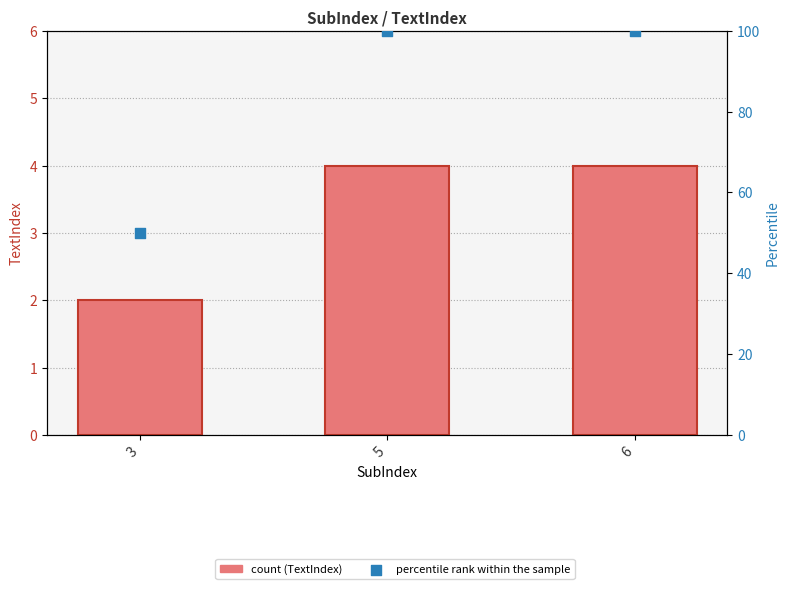

Which series has the largest Y range (max minus min)?

percentile rank within the sample